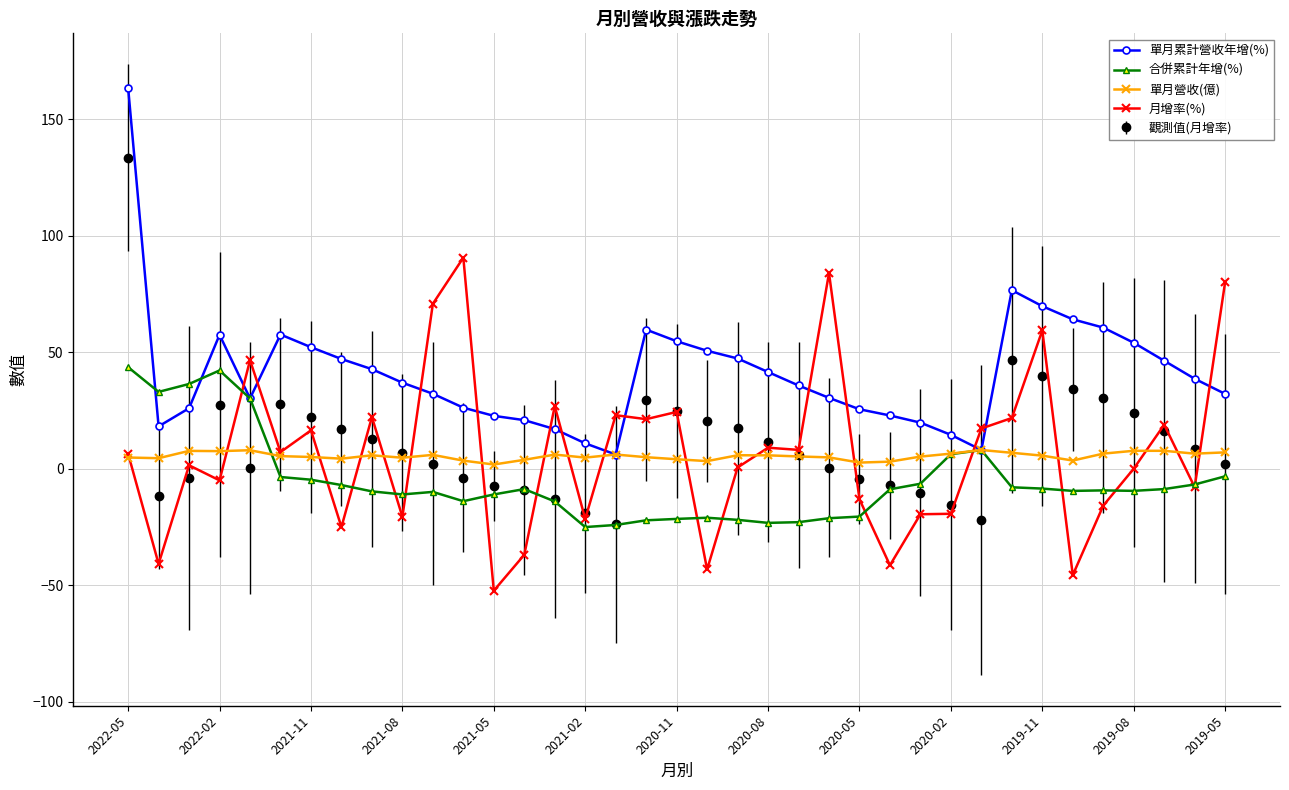

What is the greatest value displayed?

163.5